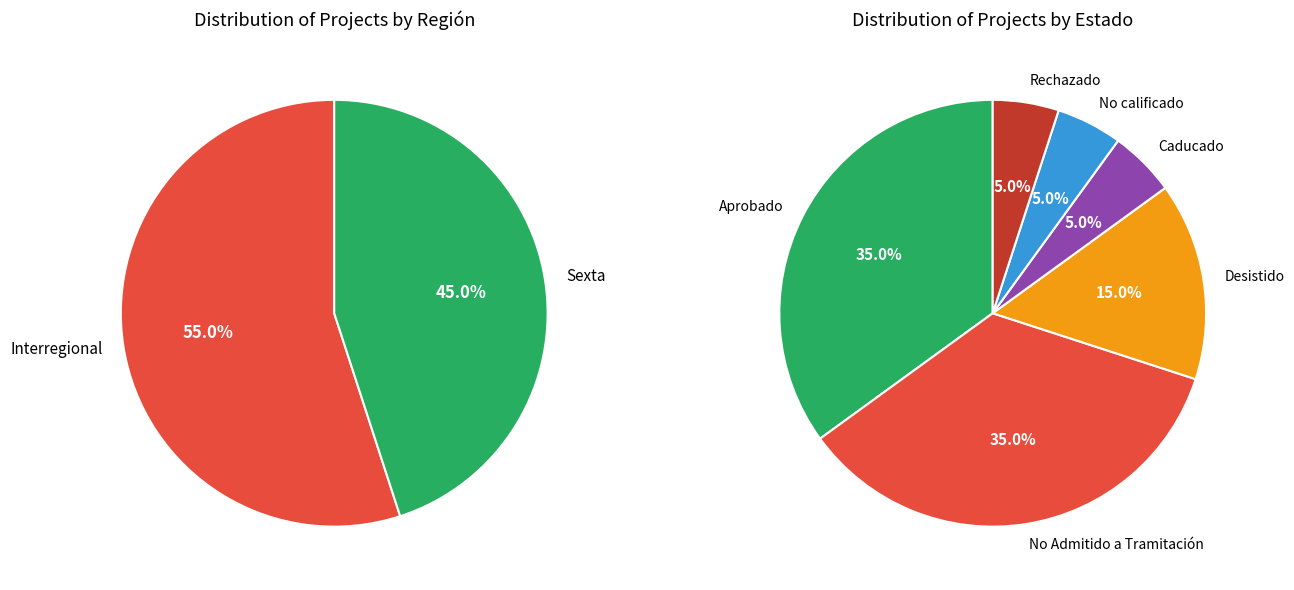

Is it true that Aprobado is 5% of the pie?

False